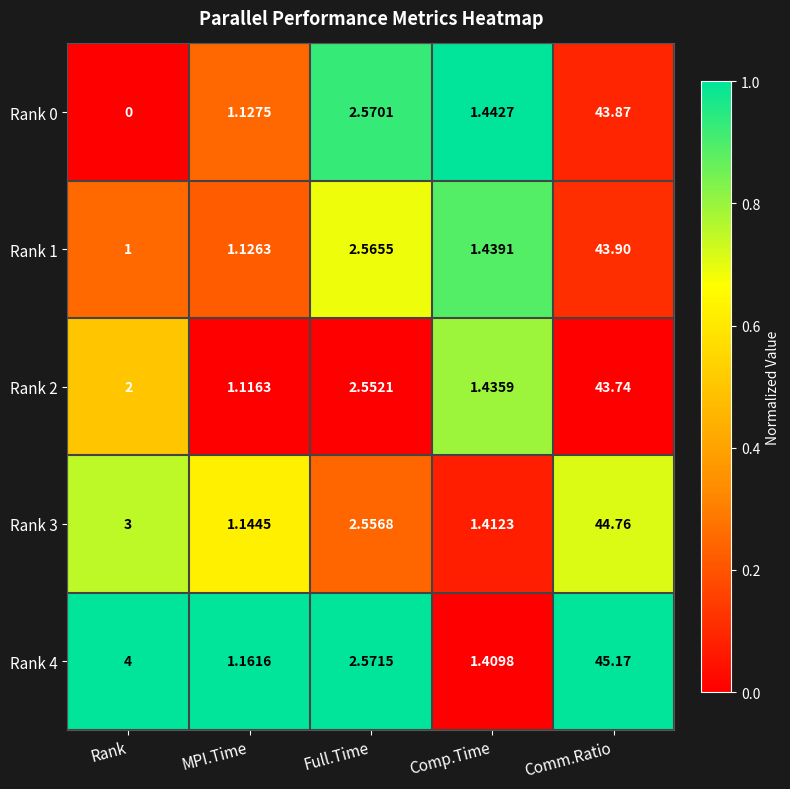

Rank the categories by Rank 3 value from lowest to highest.

MPI.Time, Comp.Time, Full.Time, Rank, Comm.Ratio